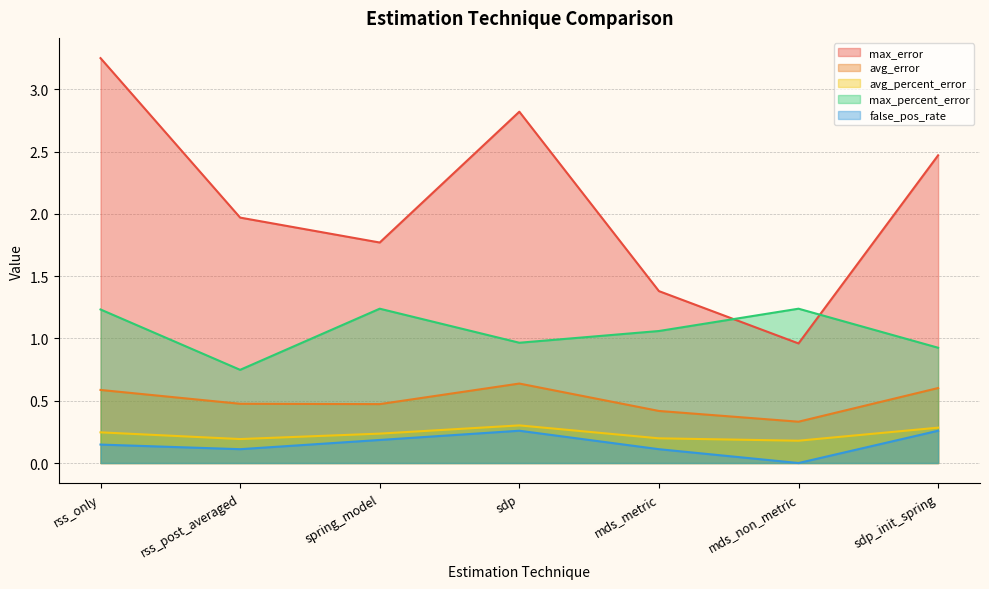

Which series has the largest range (max minus min)?

max_error